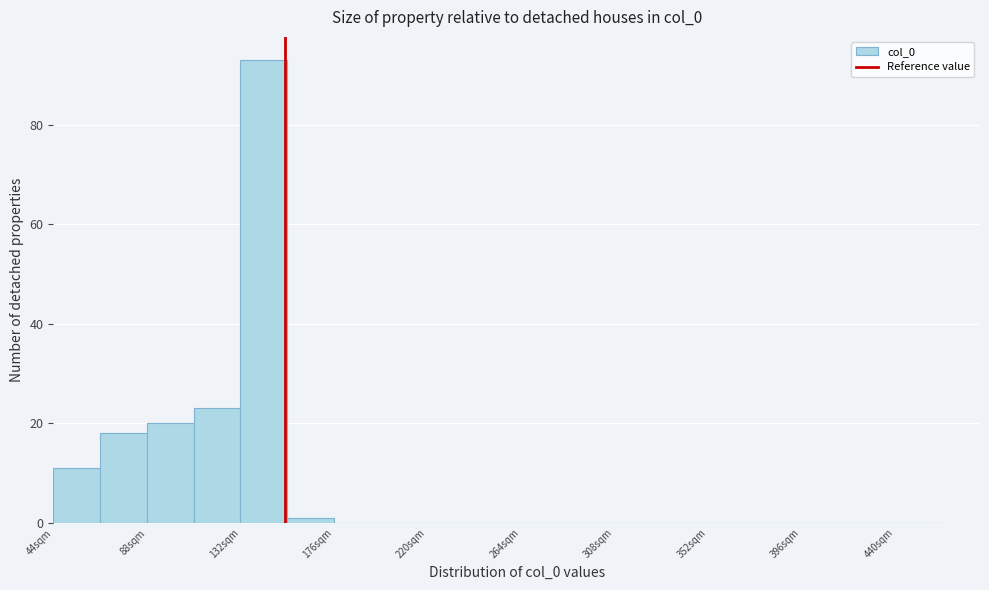

Which range on the x-axis has the tallest bar?

132 to 154